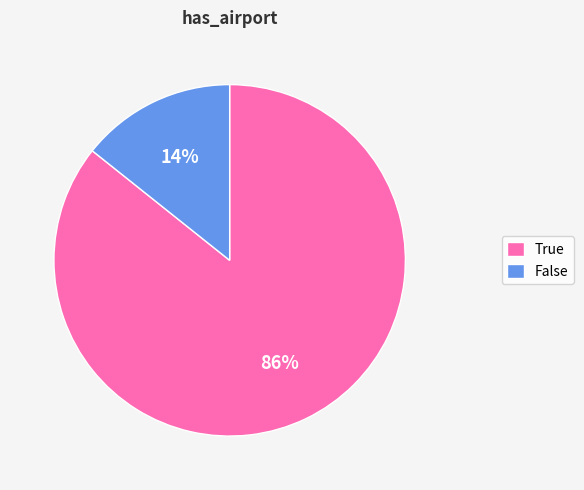

Rank the categories by value from lowest to highest.

False, True